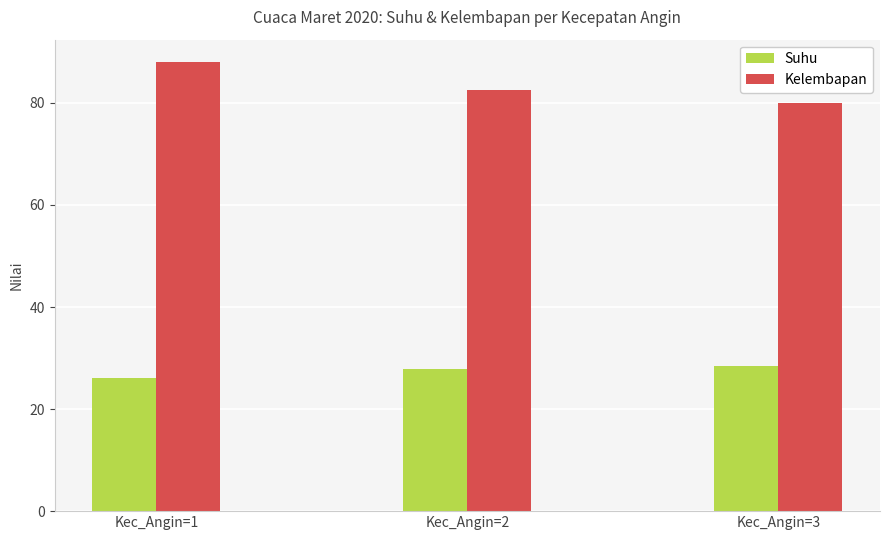

Where is Kelembapan nearest to the value 84?

Kec_Angin=2